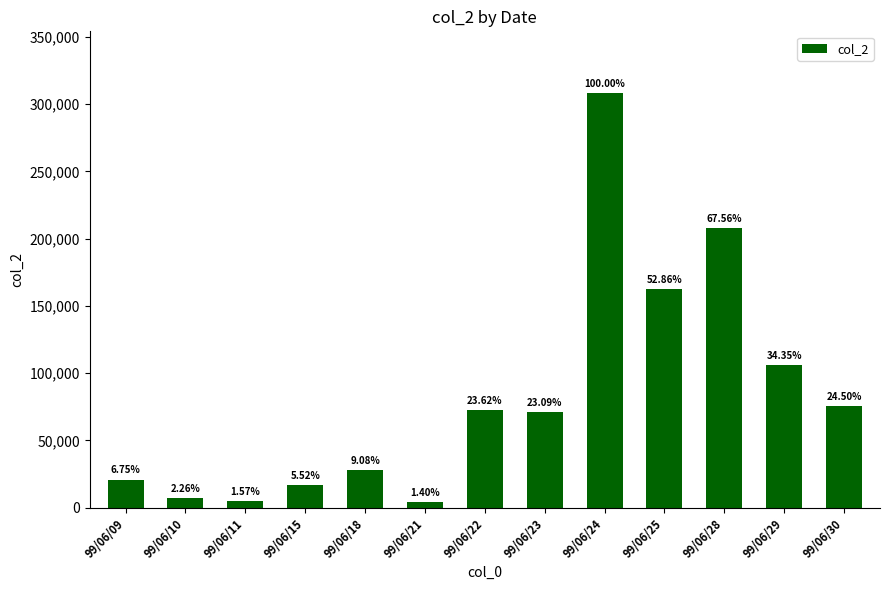

Reading right to left, transcribe all the data shown in this chart.

99/06/30=75450	99/06/29=105800	99/06/28=208060	99/06/25=162790	99/06/24=307970	99/06/23=71100	99/06/22=72750	99/06/21=4300	99/06/18=27950	99/06/15=17000	99/06/11=4850	99/06/10=6950	99/06/09=20800